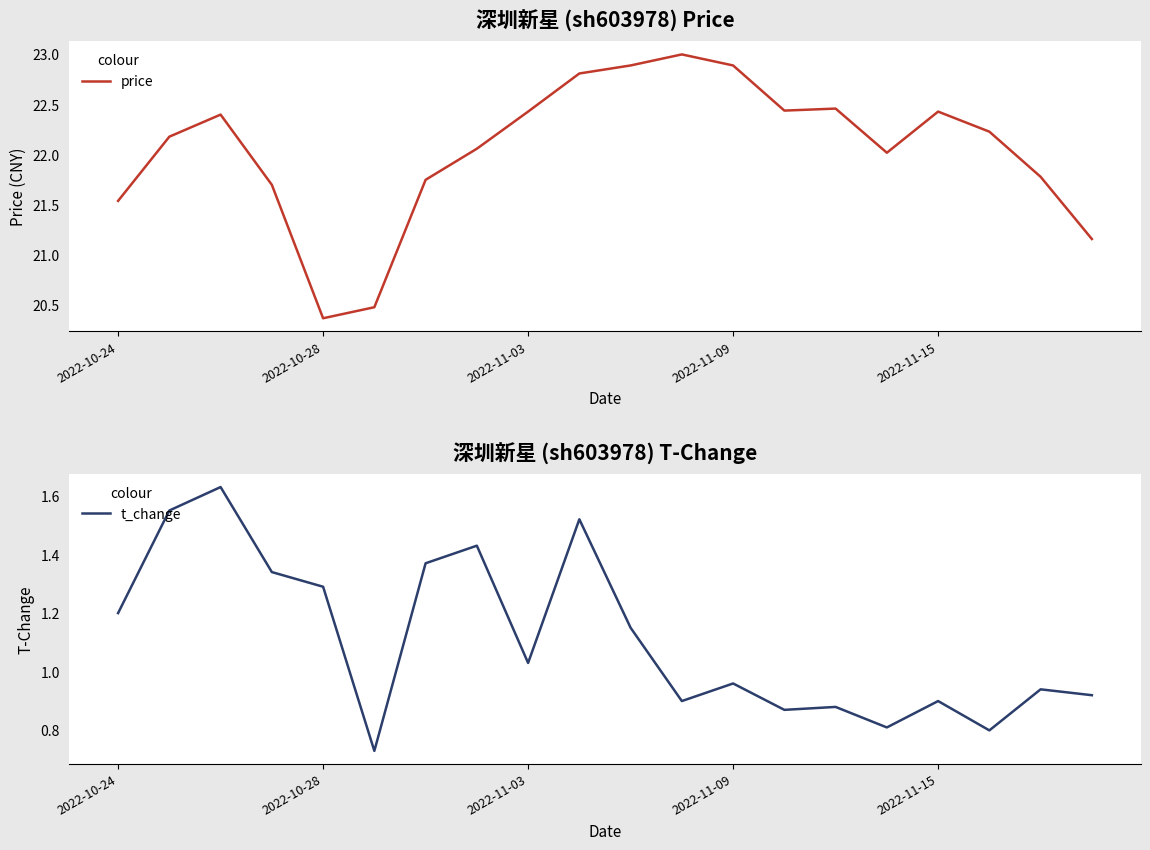

At which category does price reach its first local valley?

2022-10-28